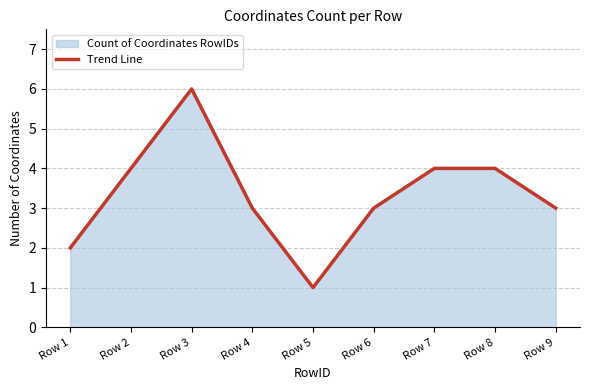

Approximately how many times larger is the value at Row 9 compared to Row 8?

0.8